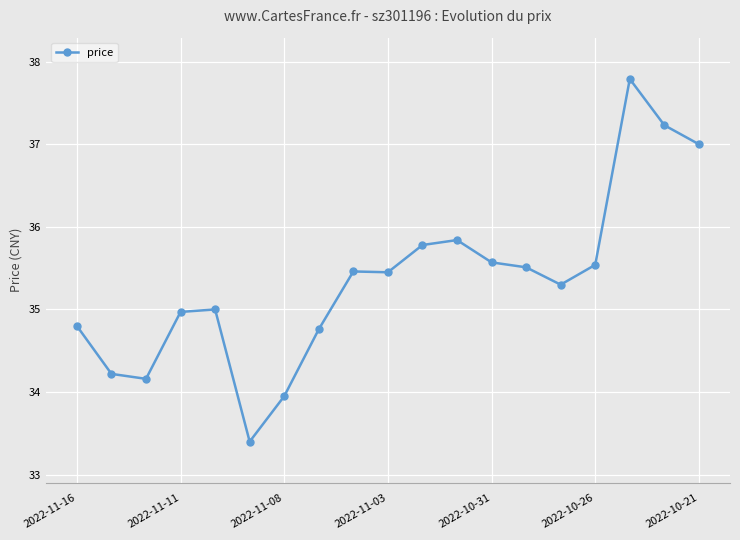

What is the difference between the maximum and minimum values?

4.4